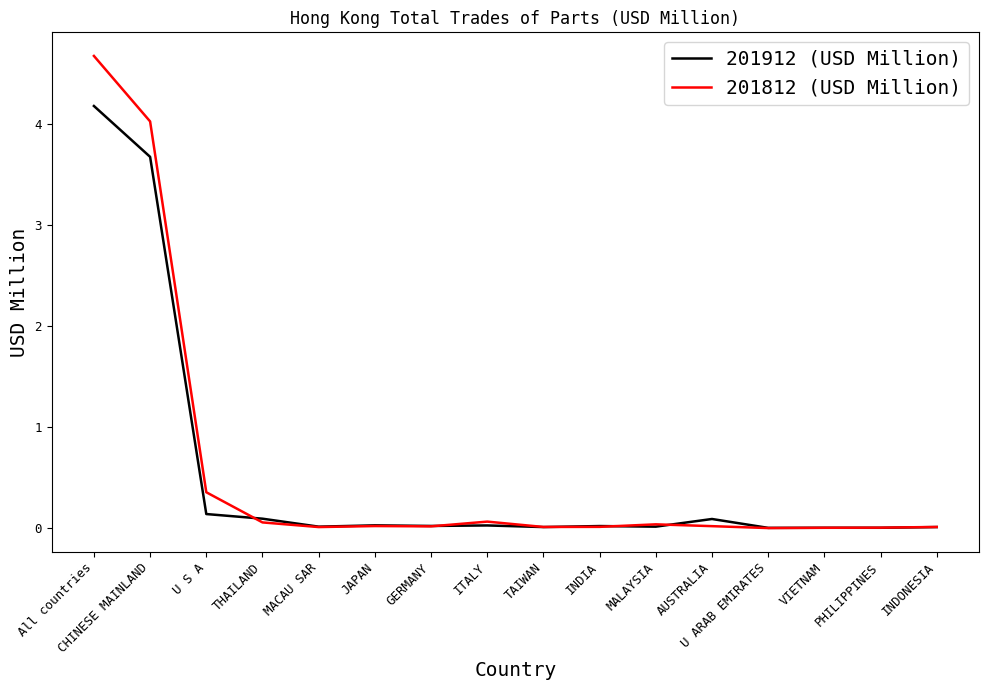

Is the value of 201912 (USD Million) at All countries greater than the value of 201812 (USD Million) at TAIWAN?

Yes